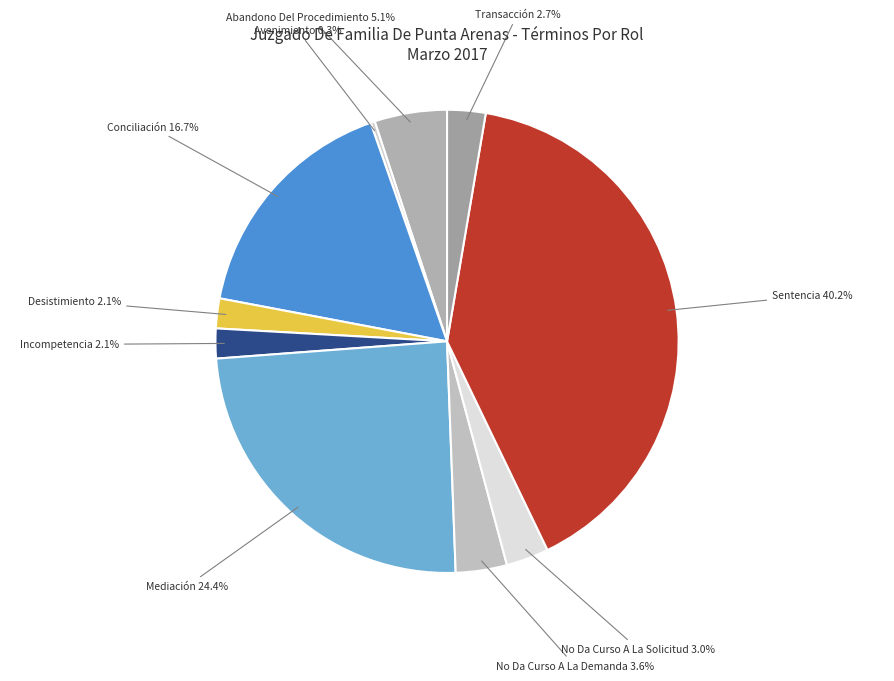

Is it true that Avenimiento is 0% of the pie?

True